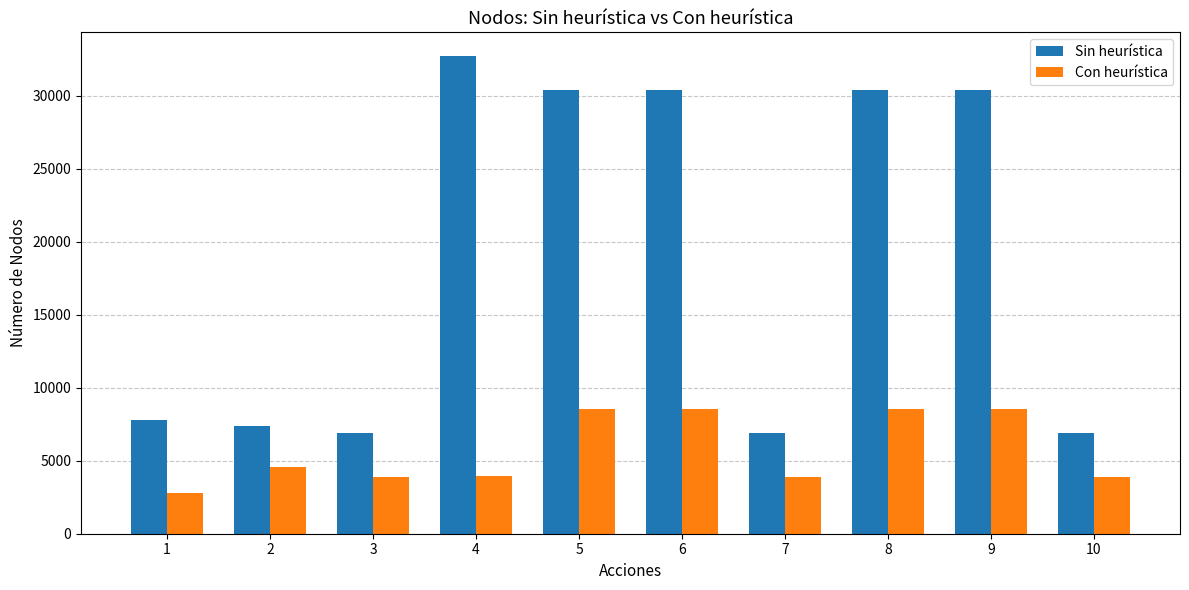

Which category has the lowest value across all series?

1